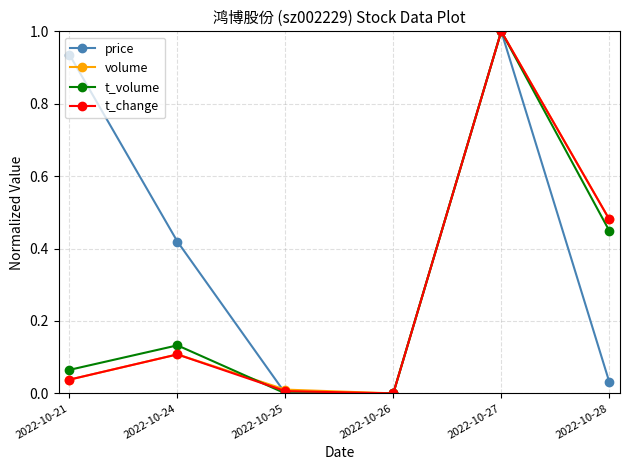

True or false: price has more than 0 points higher than both neighbors.

True